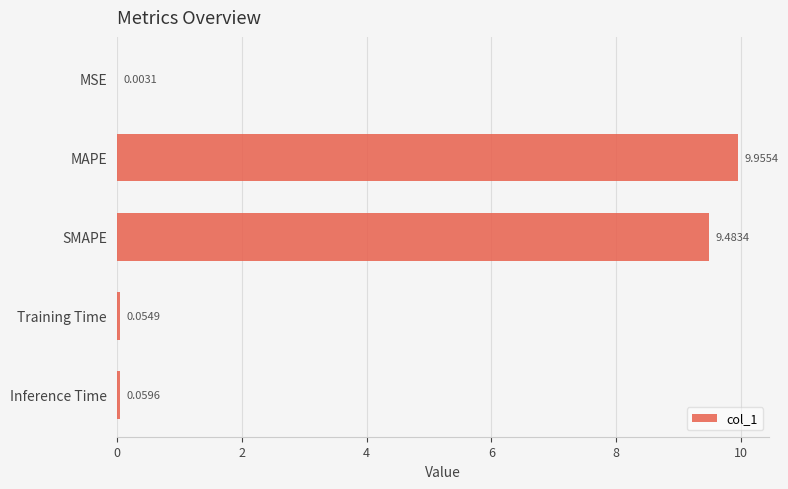

What is the maximum value shown in the chart?

10.0